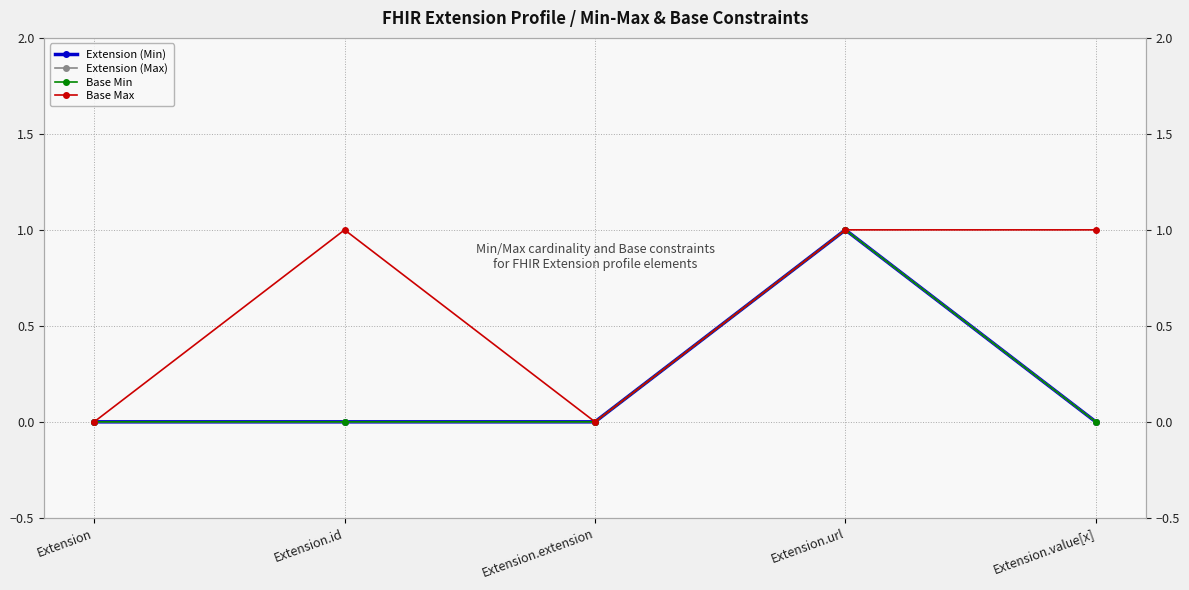

Is it true that Extension (Max) equals 1 at Extension.url?

True